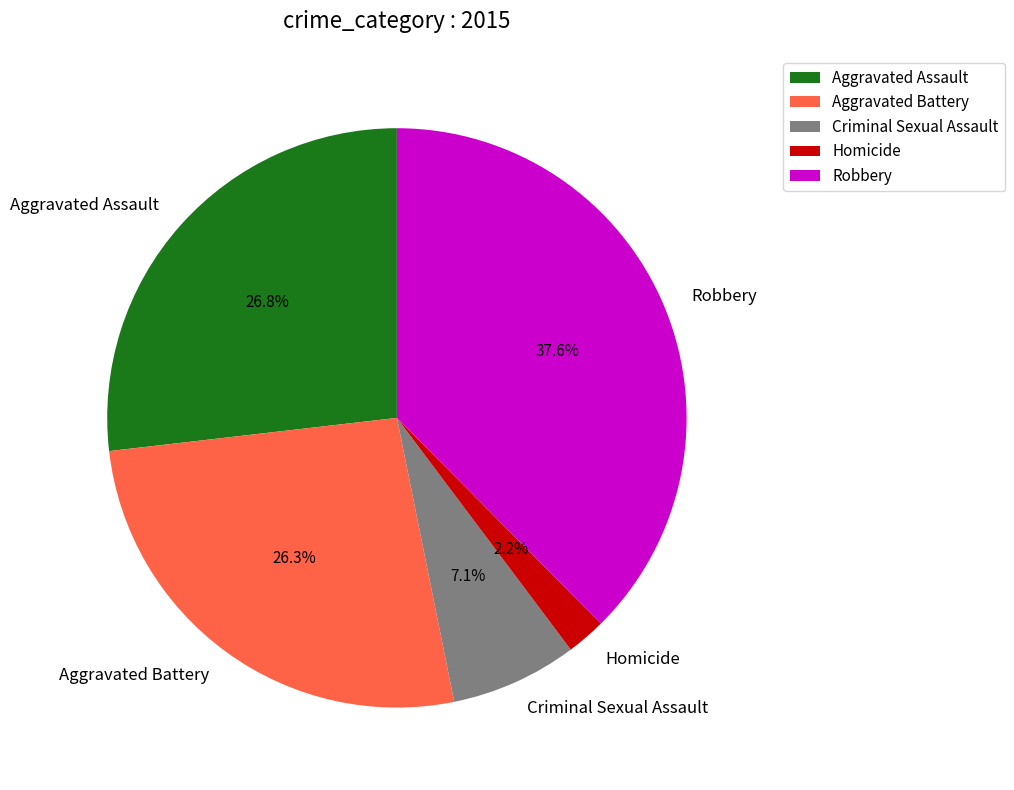

To the nearest percent, what portion does Aggravated Assault represent?

27%